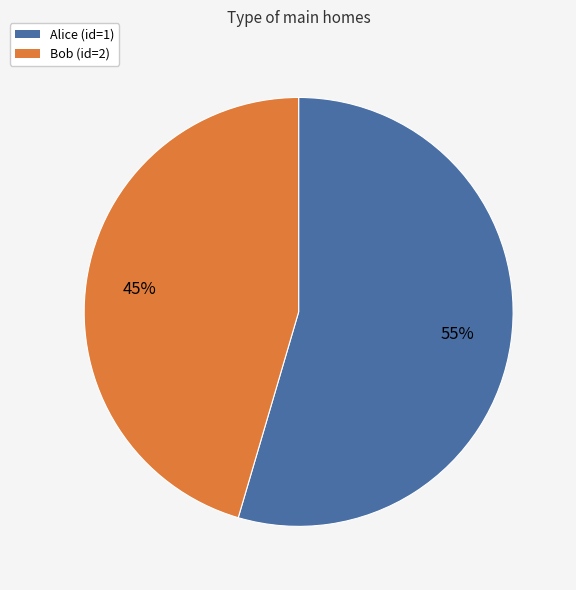

Does Bob (id=2) account for over 50% of the chart?

No